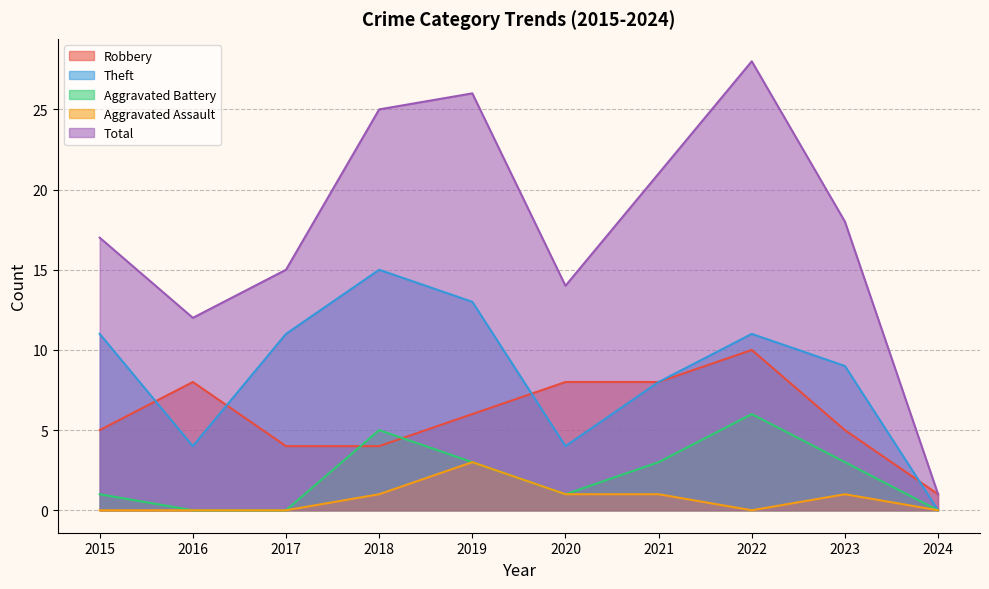

At which category is the sum across all series the highest?

2022